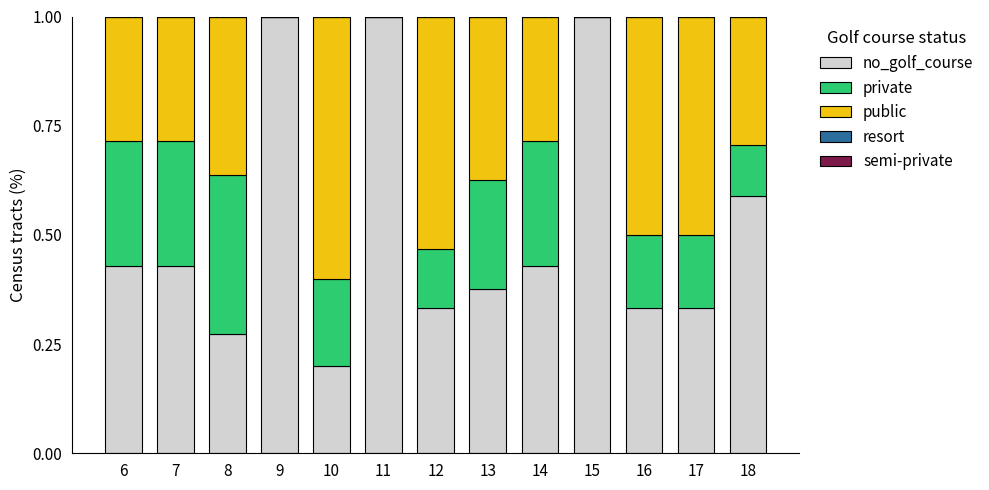

What is the maximum value for no_golf_course?

1.0